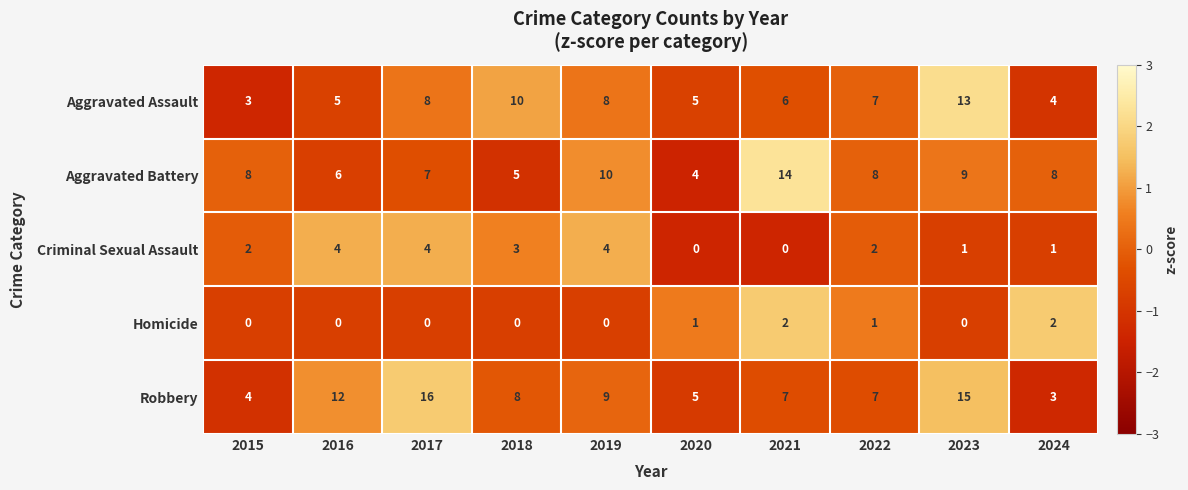

Which category has the lowest value in the Aggravated Battery series?

2020